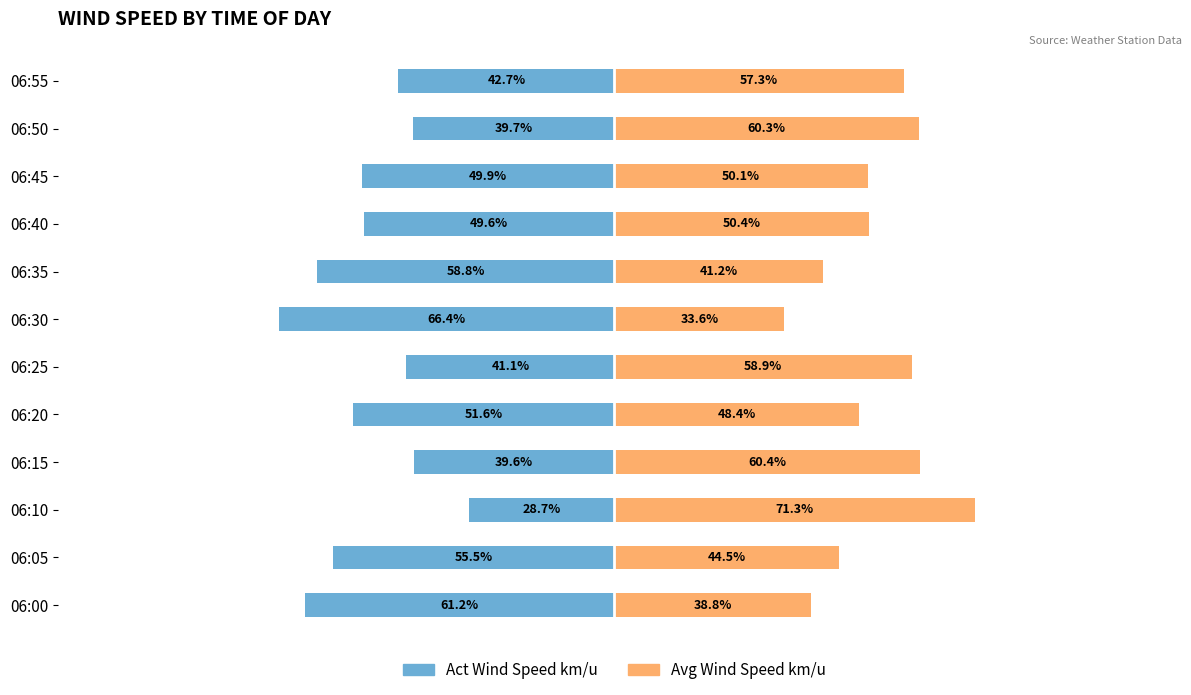

Is it true that Avg Wind Speed km/u equals 76.8 at 06:45?

False